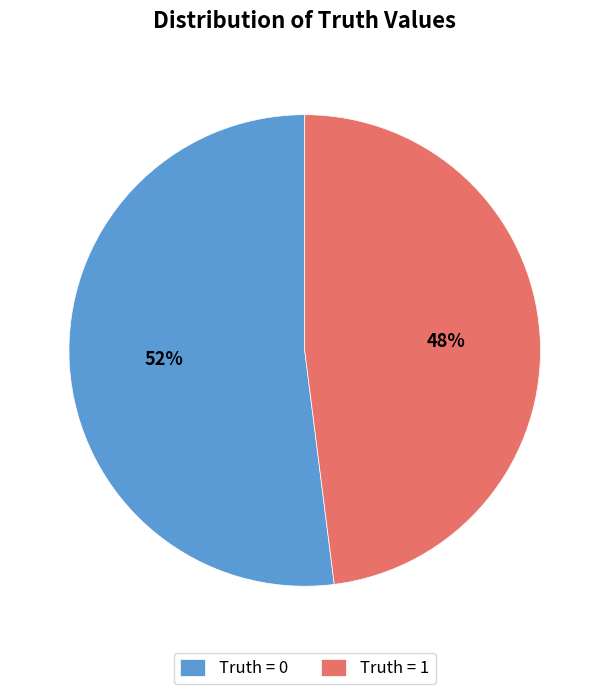

What is the majority slice?

Truth = 0